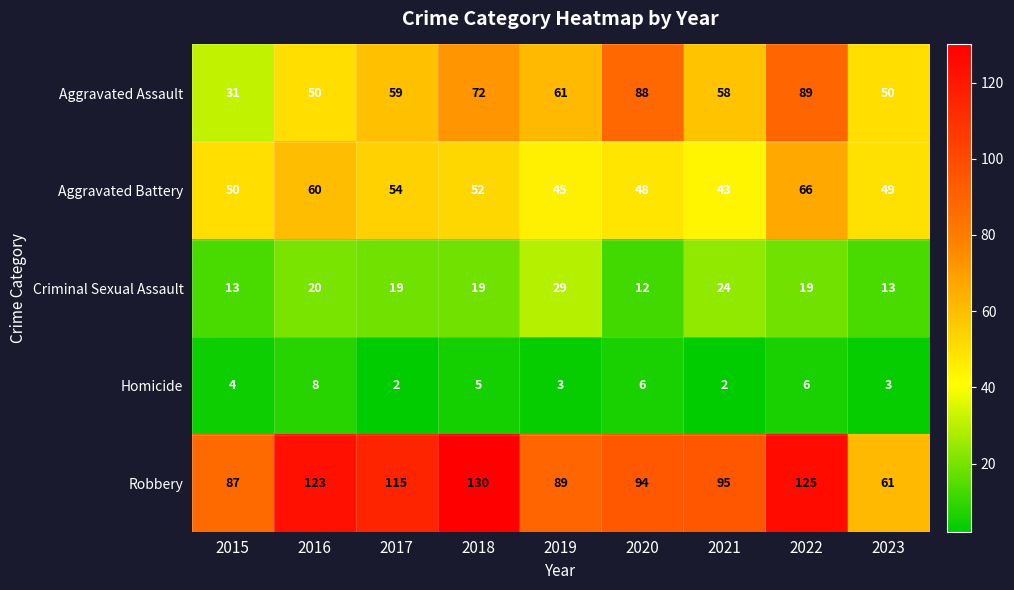

Count the Aggravated Assault values in the range 50 to 72.

6